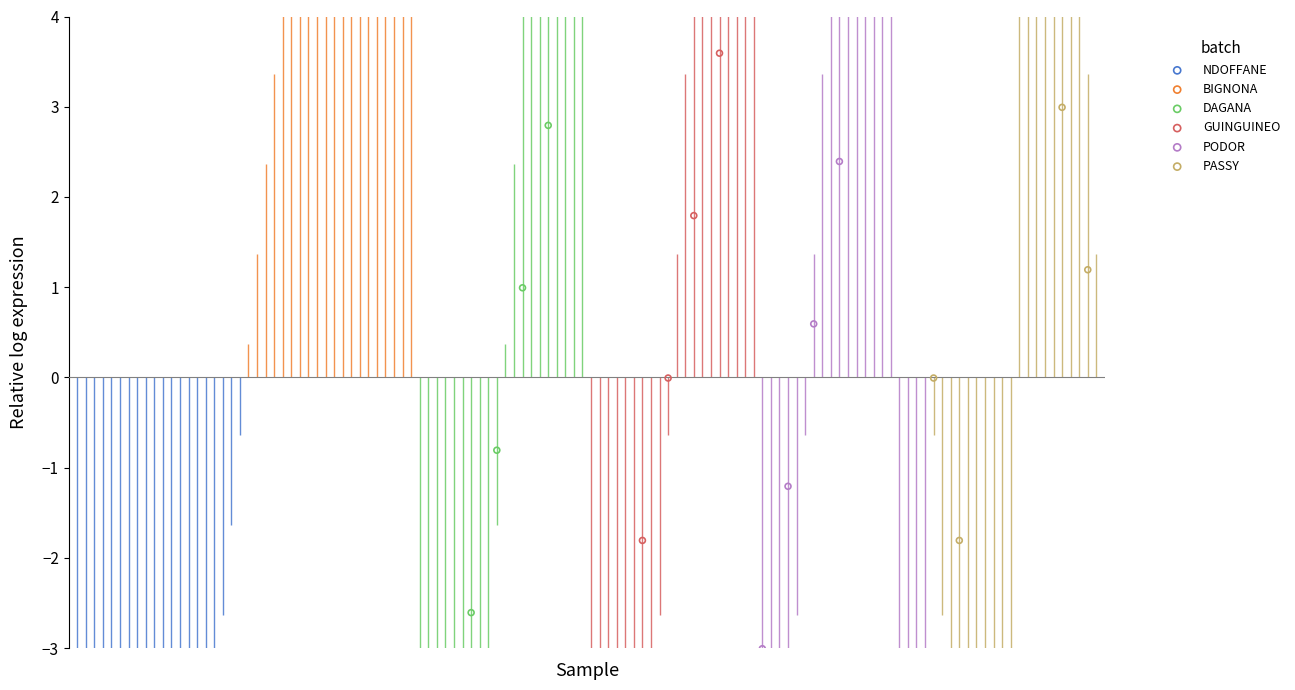

Which series has the widest spread of Y values?

GUINGUINEO